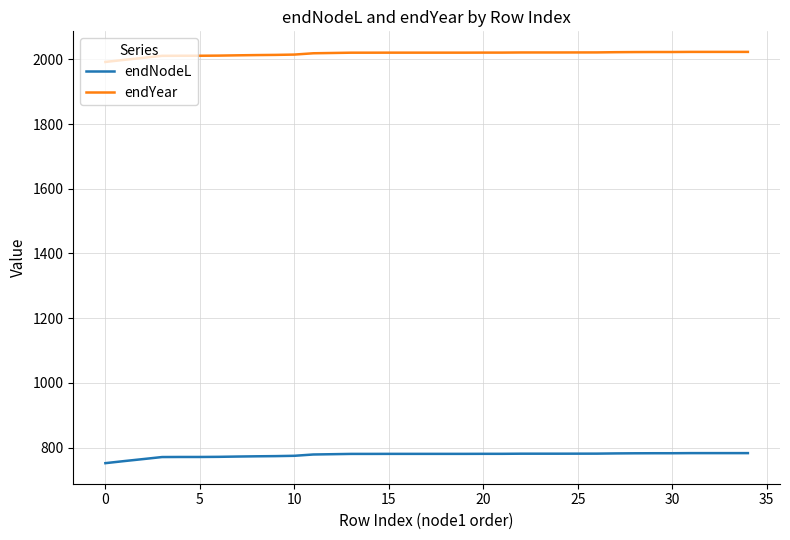

Does the chart have visible grid lines?

Yes